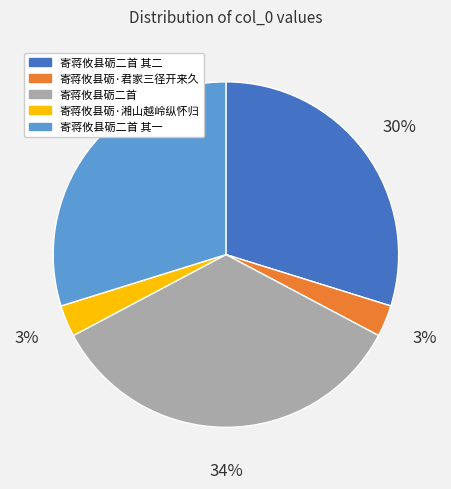

Does 寄蒋攸县砺·君家三径开来久 account for over 50% of the chart?

No